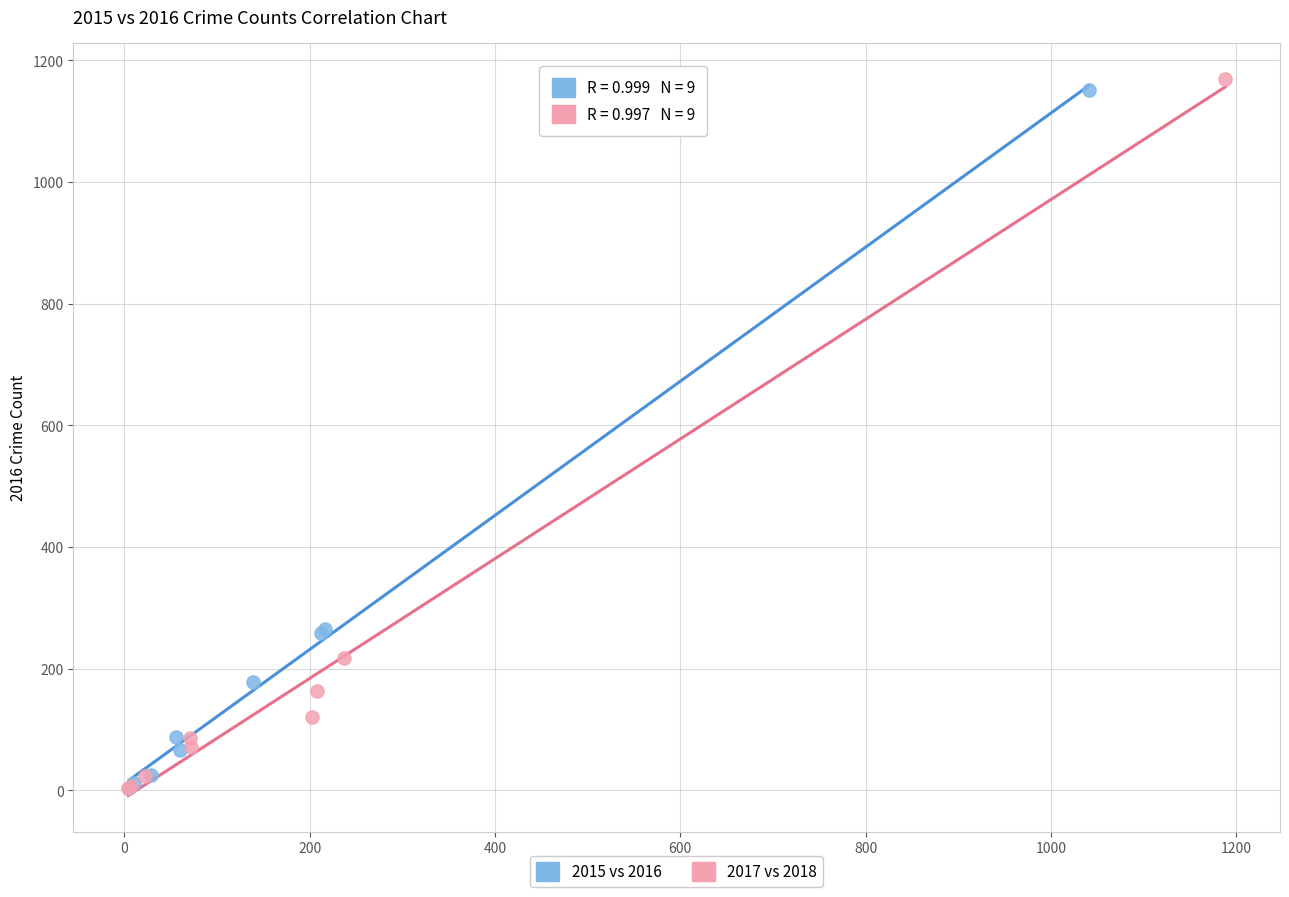

What are all the series names shown in the legend?

2015 vs 2016, 2017 vs 2018